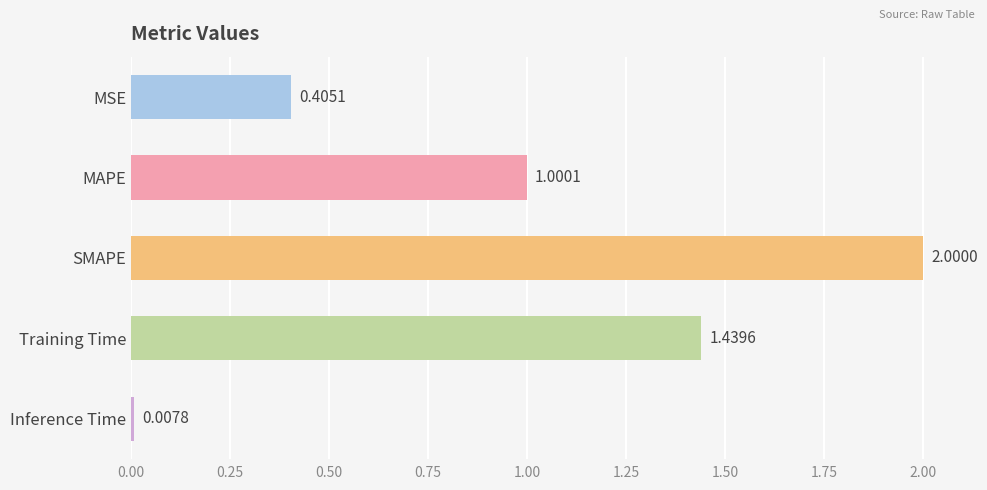

What is the average value?

1.0